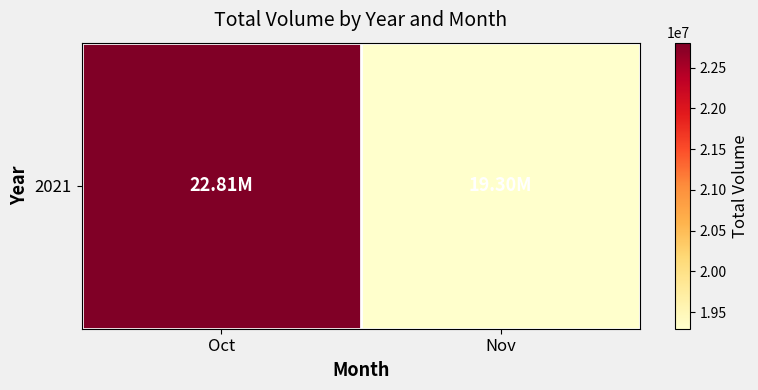

How many series are shown in this chart?

1